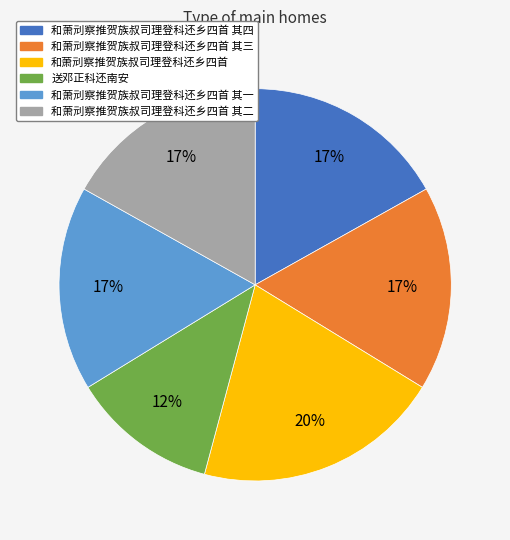

Is there a majority slice in this chart?

No